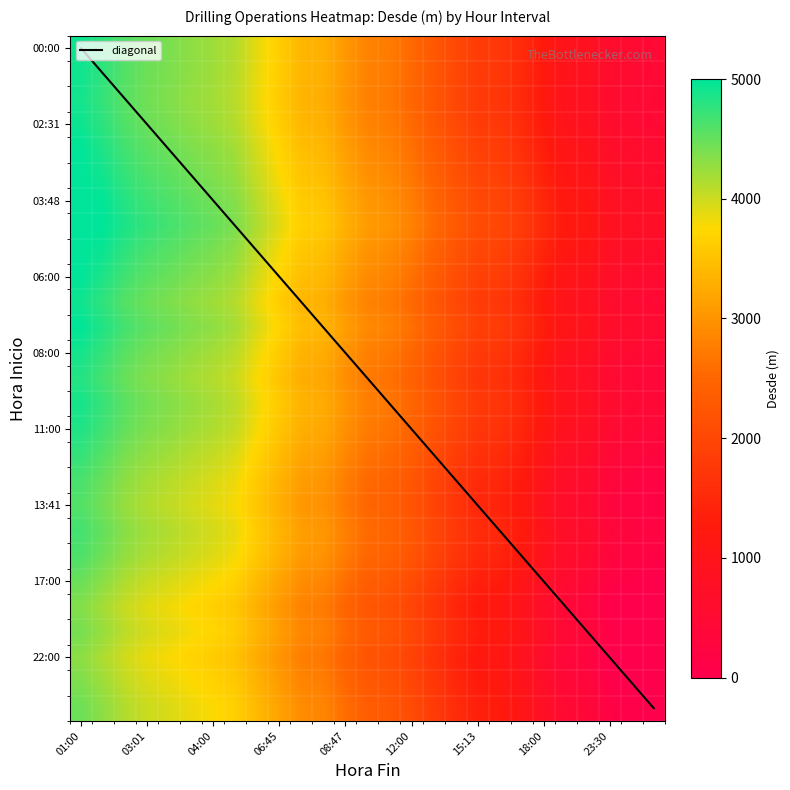

Read the value at 8.

4142.1